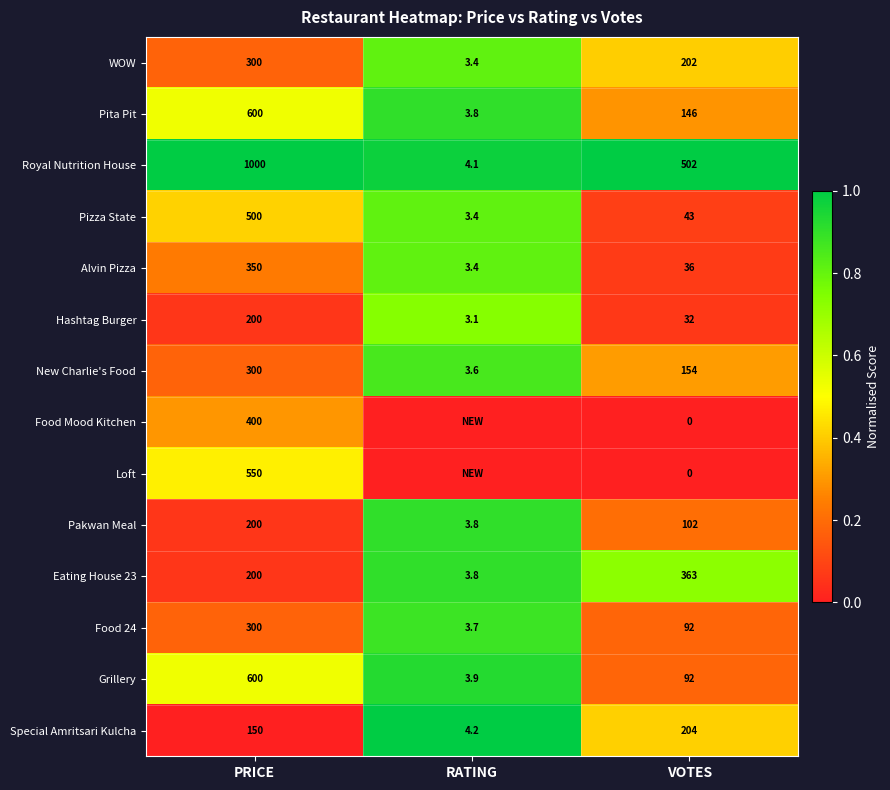

What is the sum of the Food Mood Kitchen values at PRICE and VOTES?

400.0